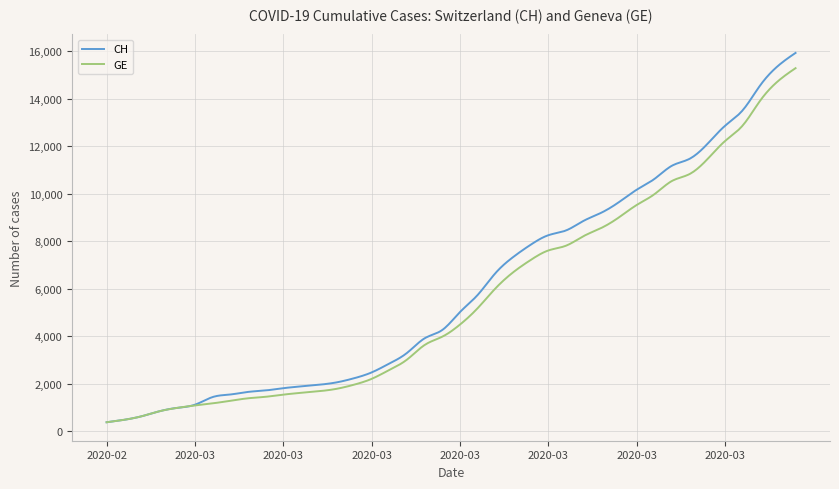

Which series has the largest range (max minus min)?

CH